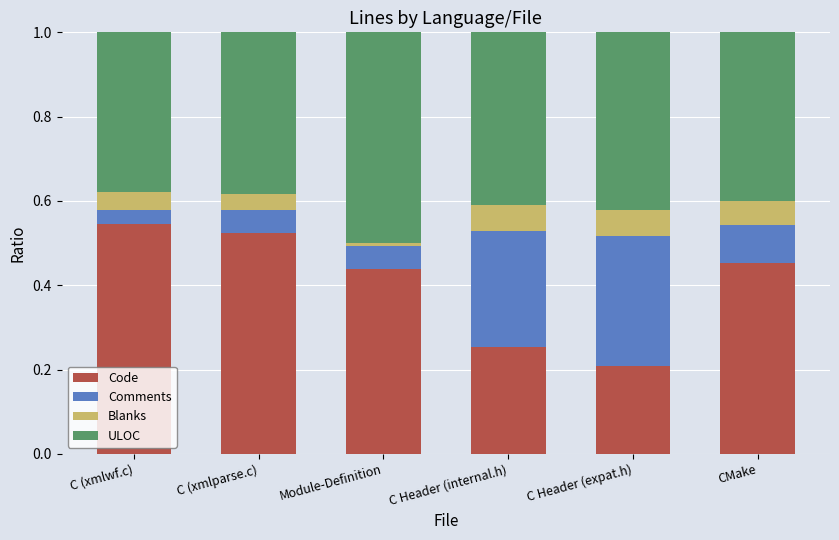

How many bars are there in total?

6